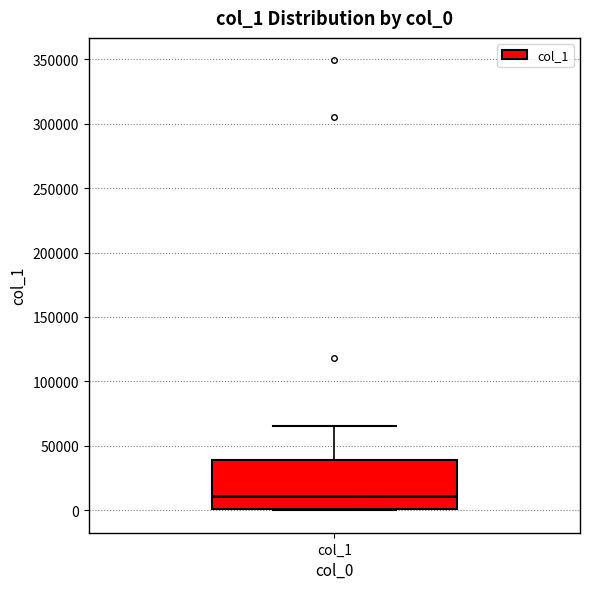

Transcribe this box plot: give where the median line is, the range the box spans, and where the two whiskers end, as read against the y-axis. The values are not printed on the chart, so give them approximately, as read against the axis.

median 10000, box 0 to 40000, whiskers 0 to 65000